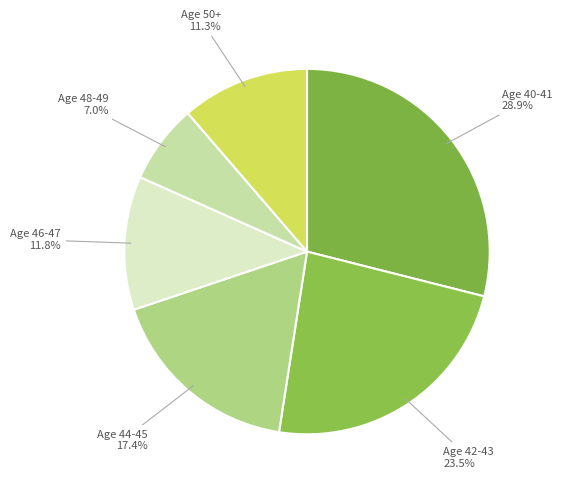

Approximately how many times larger is the value at Age 50+ compared to Age 42-43?

0.5